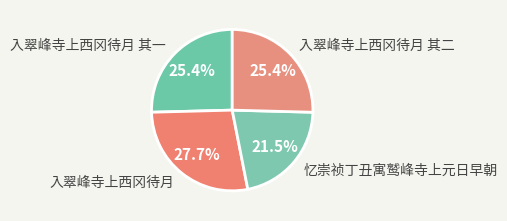

True or false: 入翠峰寺上西冈待月 其二 accounts for 25% of the total.

True